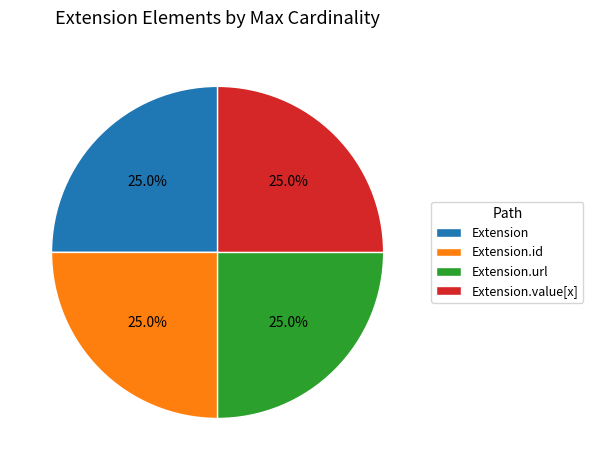

What portion of the pie excludes Extension.value[x]?

75.0%